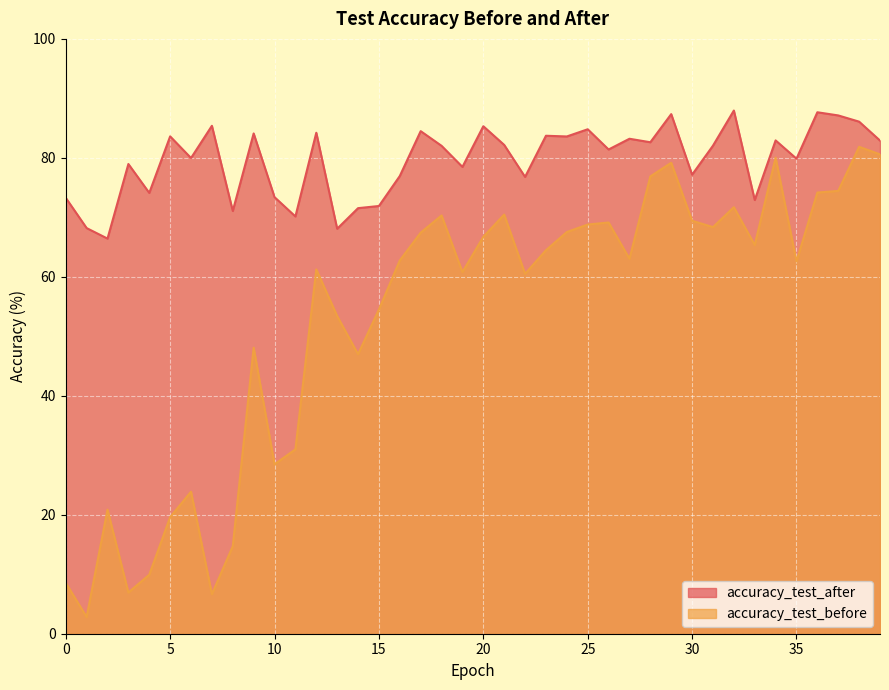

Which series has the largest range (max minus min)?

accuracy_test_before